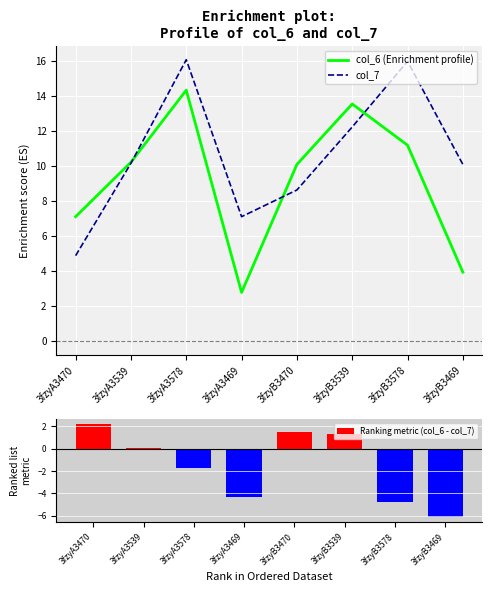

What is the total value across all series at 3fzyB3470?

20.2